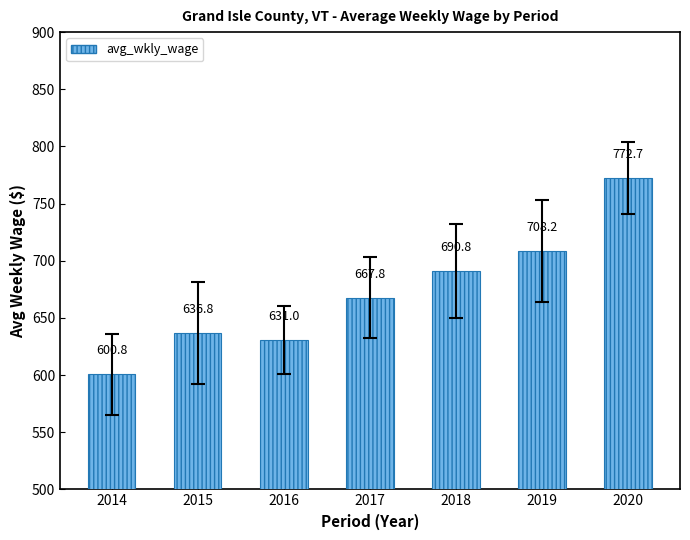

List the labels in order of value, largest first.

2020, 2019, 2018, 2017, 2015, 2016, 2014